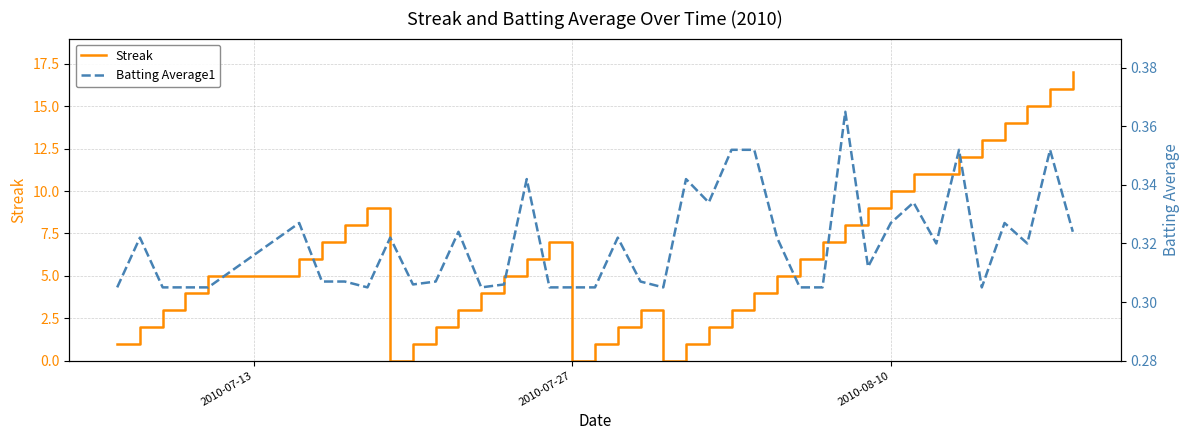

What is the maximum value for Streak?

17